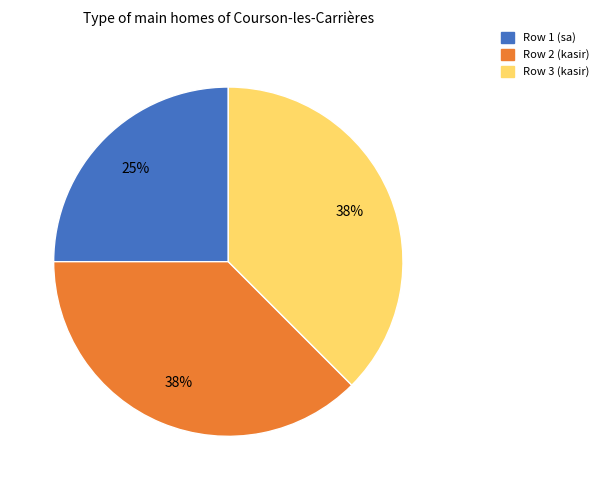

Which category has the smallest portion of the pie?

Row 1 (sa)